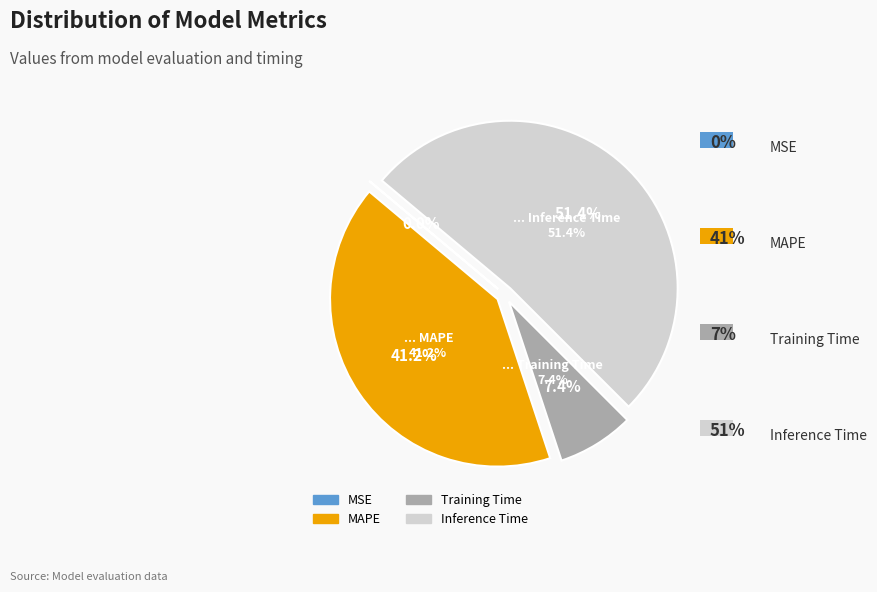

Does MSE represent more than half of the total?

No